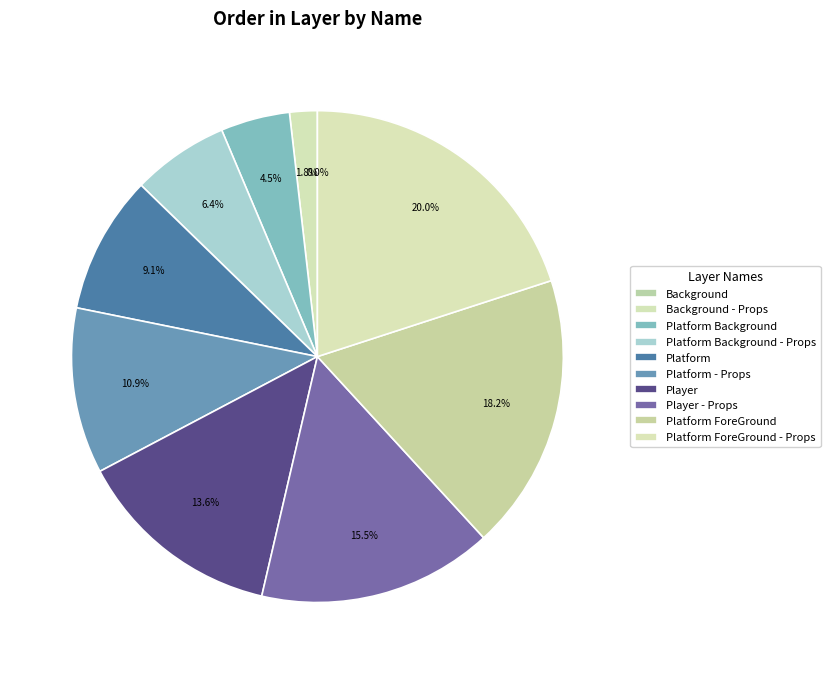

Approximately how many times larger is the value at Player - Props compared to Platform Background?

3.4